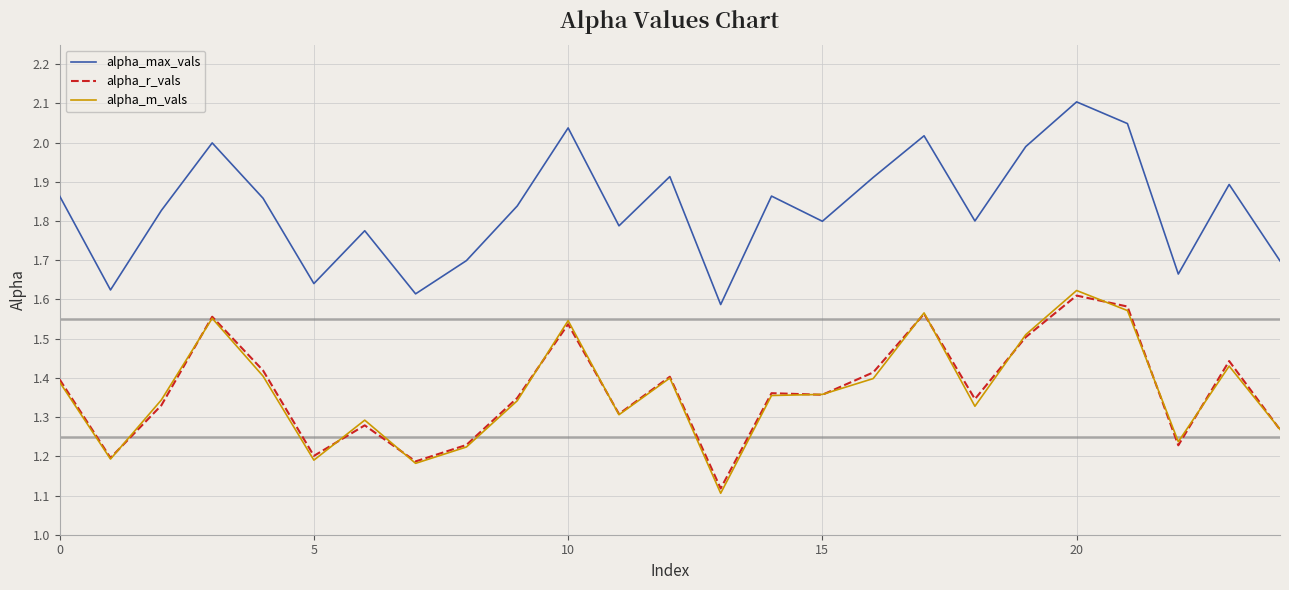

At how many categories does at least one series exceed 1?

25